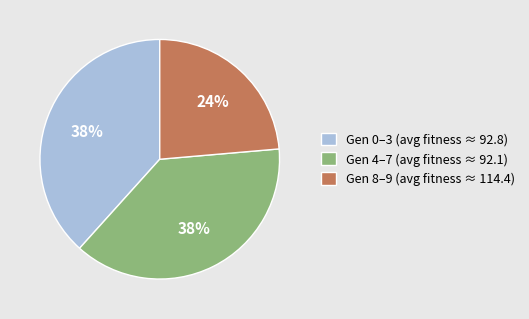

What percentage is the Gen 0–3 (avg fitness ≈ 92.8) slice, to the nearest percent?

38%